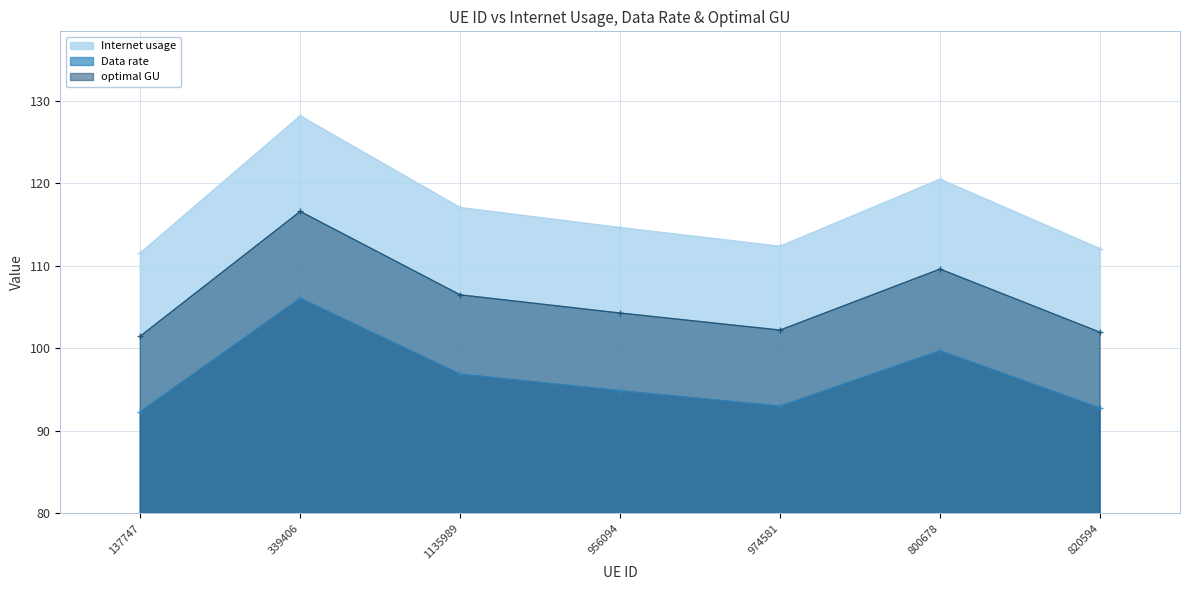

Which series has the largest total across all categories?

Internet usage